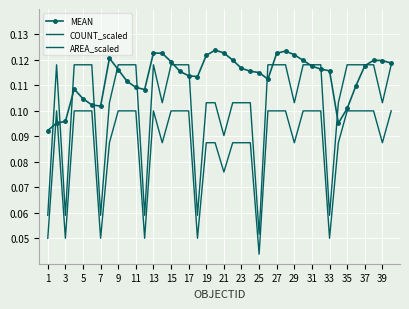

What is the value of the COUNT_scaled point at the 32nd from the left?

0.1